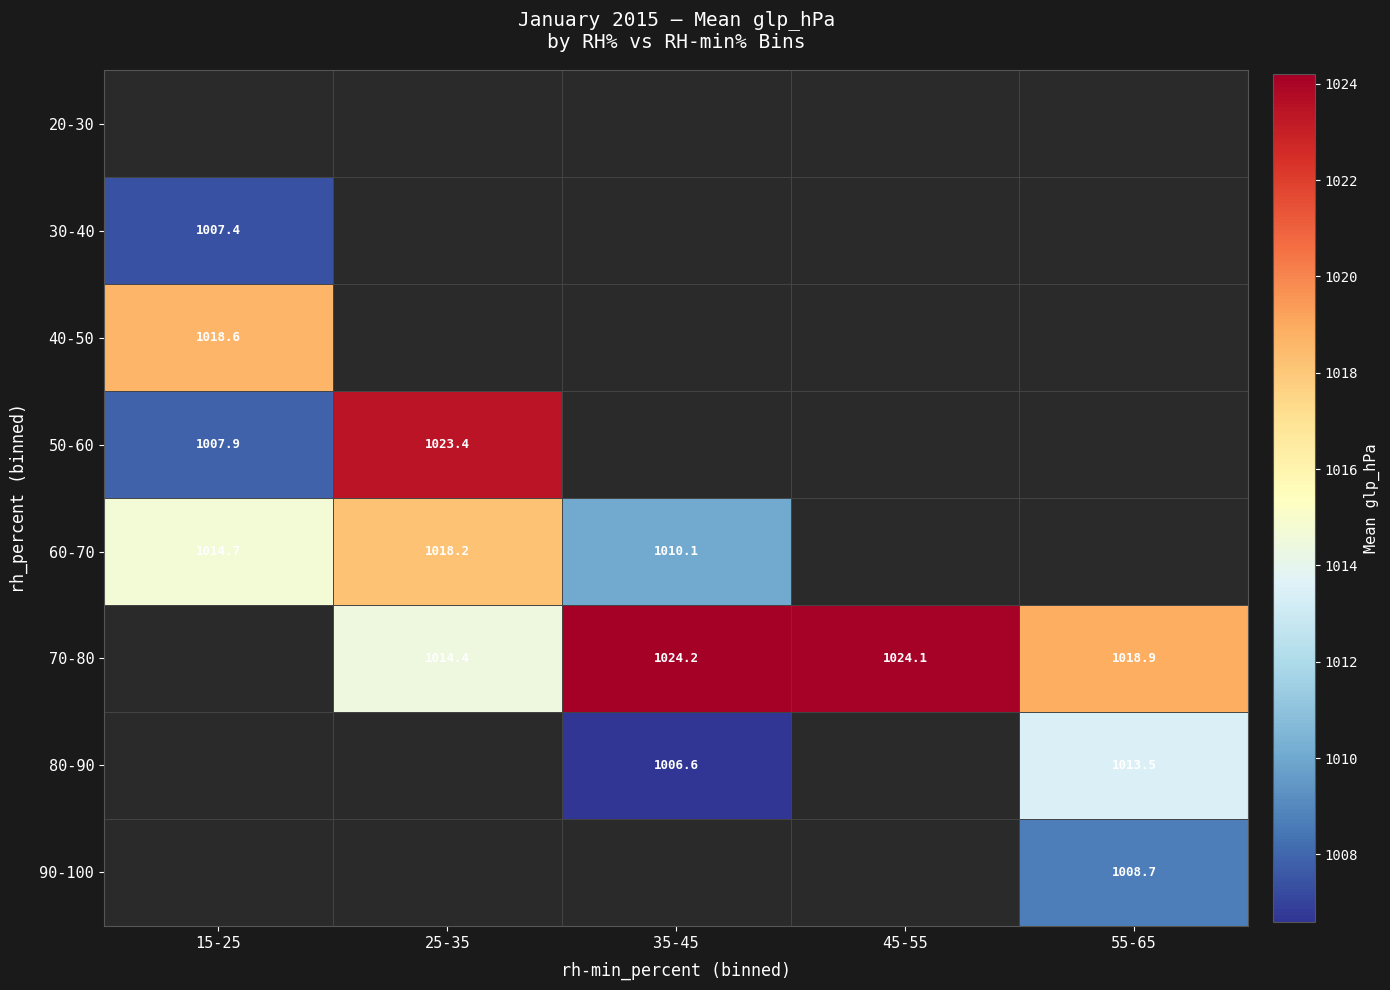

The 70-80 series shows 584.2 at 25-35. True or false?

False